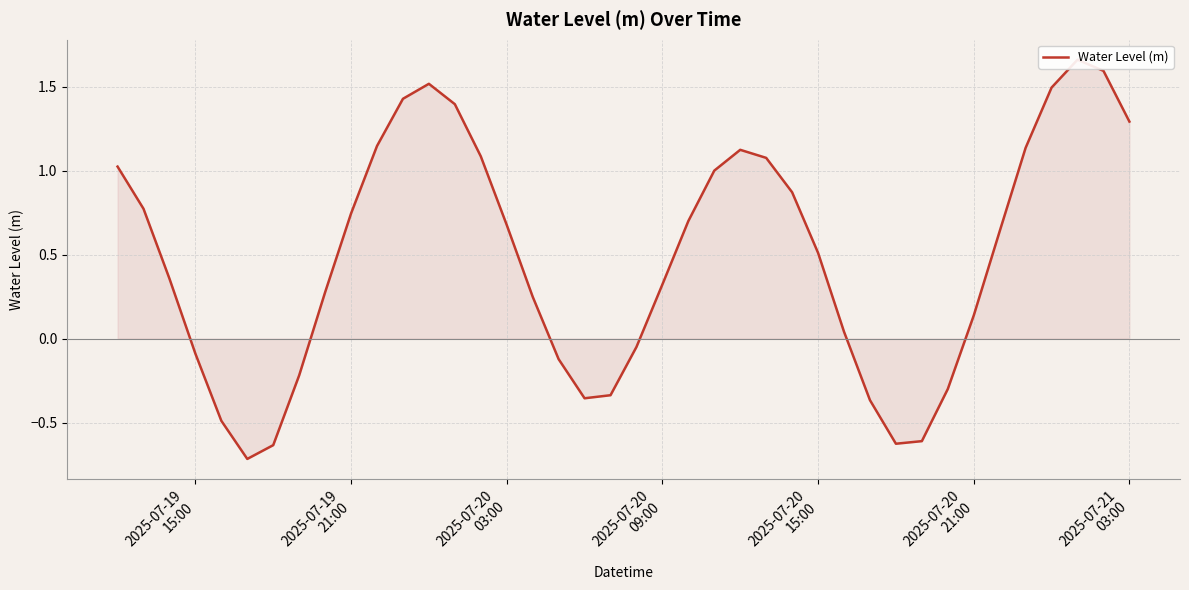

How many interior local valleys (lower than both neighbors) does the data have?

3